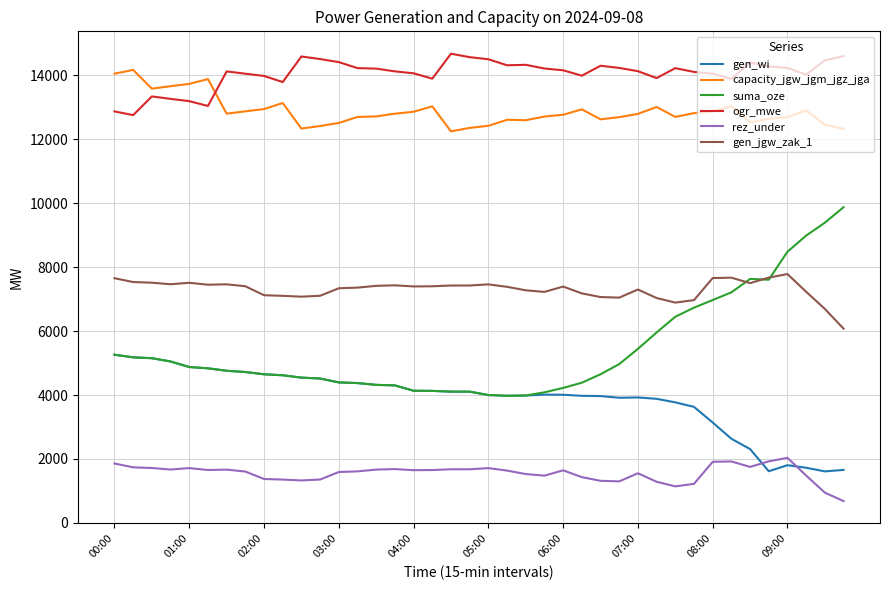

True or false: capacity_jgw_jgm_jgz_jga and gen_jgw_zak_1 intersect in this chart.

False